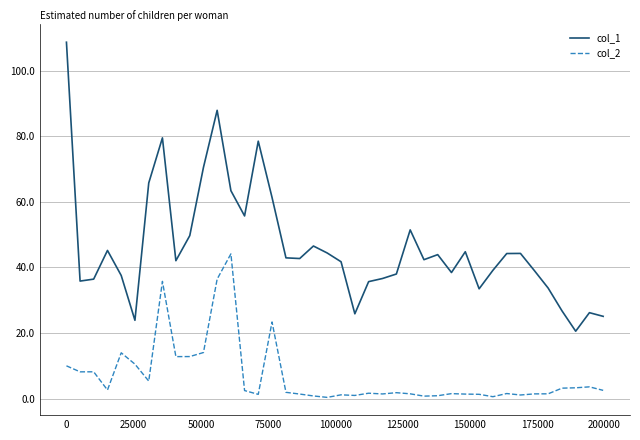

List the series in order of their peak value, highest first.

col_1, col_2